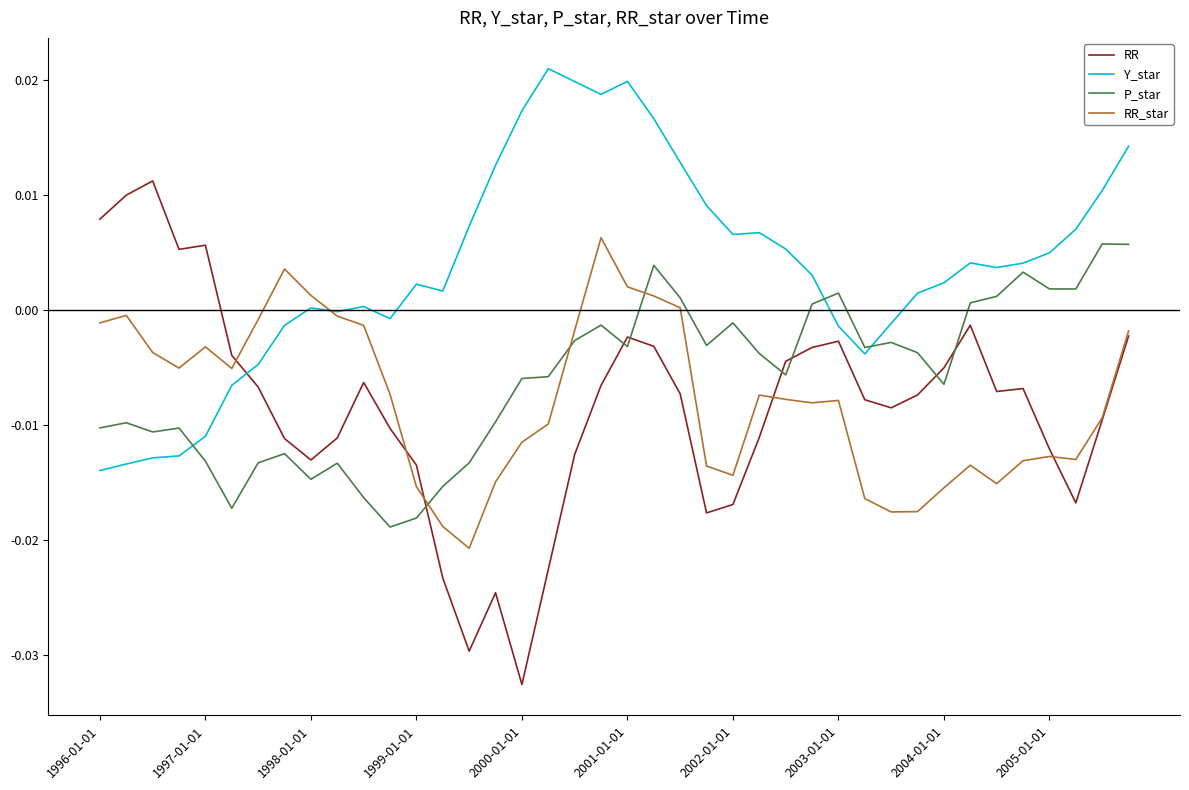

What are all the series names shown in the legend?

RR, Y_star, P_star, RR_star